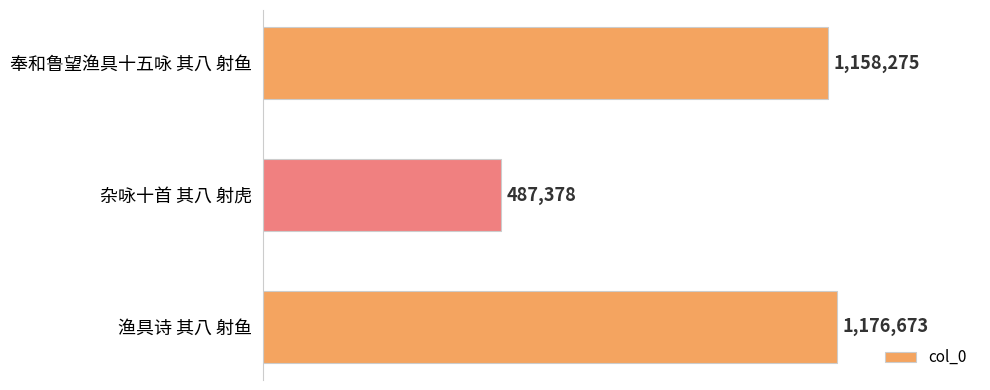

Are the bars horizontal?

Yes